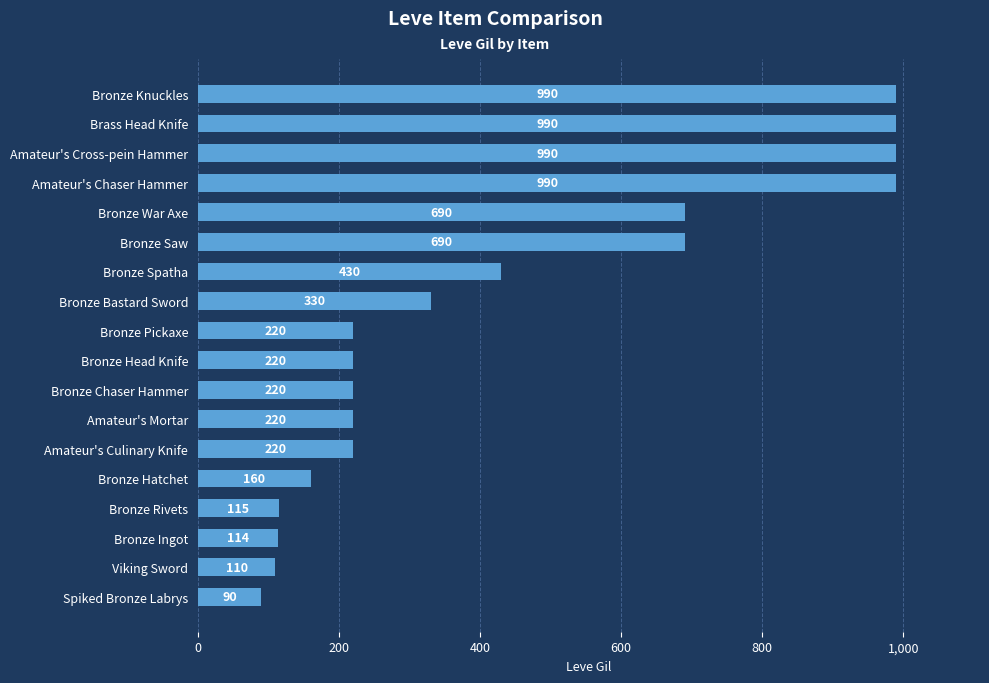

Are the bars grouped side by side (vs. stacked)?

No